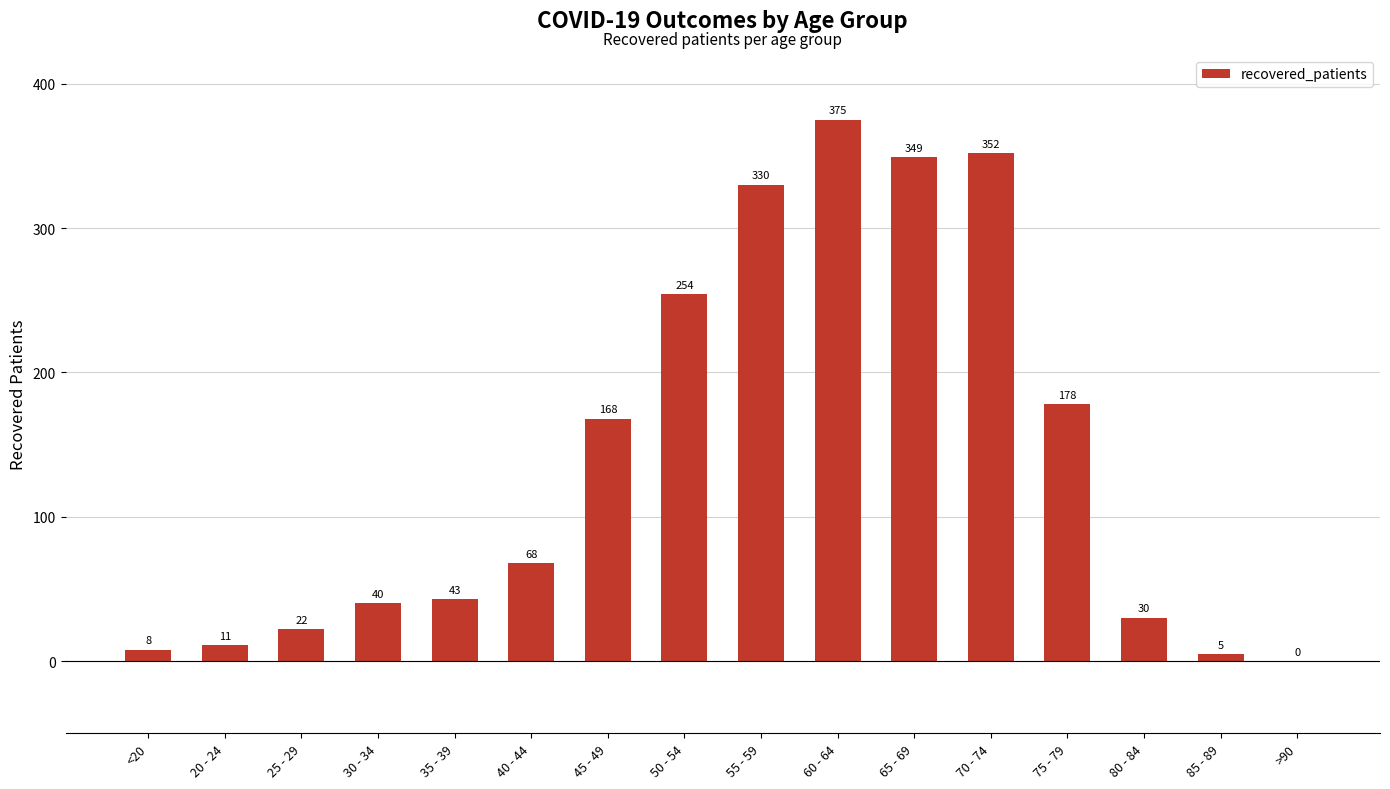

Count the number of categories in the chart.

16